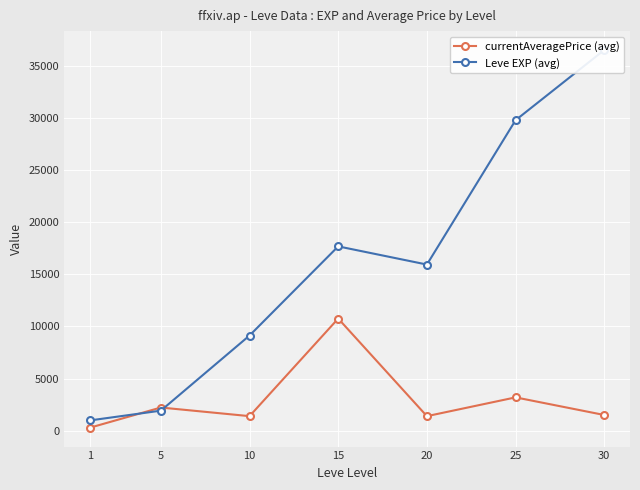

Reading left to right, extract all data points from this chart.

currentAveragePrice (avg): 1=288.2	5=2222.4	10=1395.5	15=10750.0	20=1394.3	25=3194.9	30=1505.5
Leve EXP (avg): 1=985.0	5=1922.0	10=9124.0	15=17670.0	20=15928.0	25=29768.0	30=36496.0